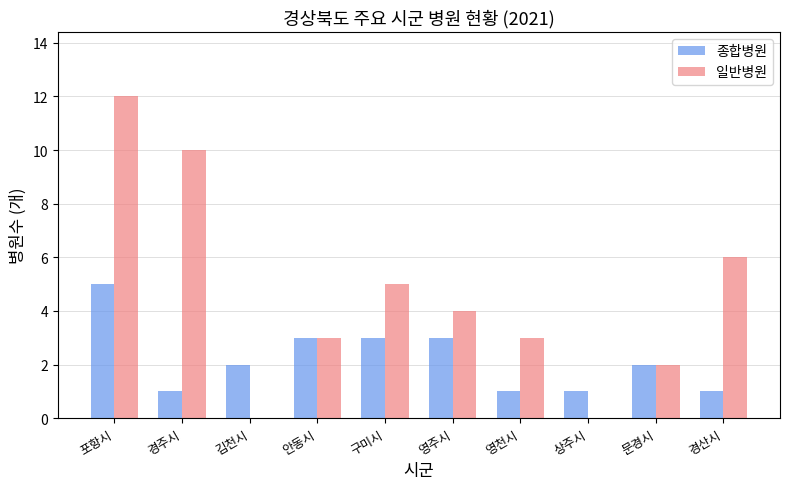

The value of 일반병원 at 포항시 is 12. True or false?

True